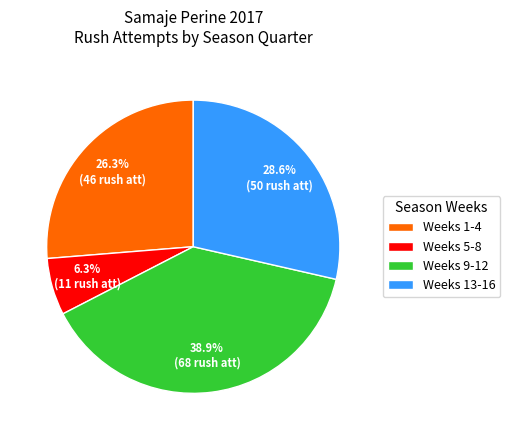

Does any single category account for the majority?

No